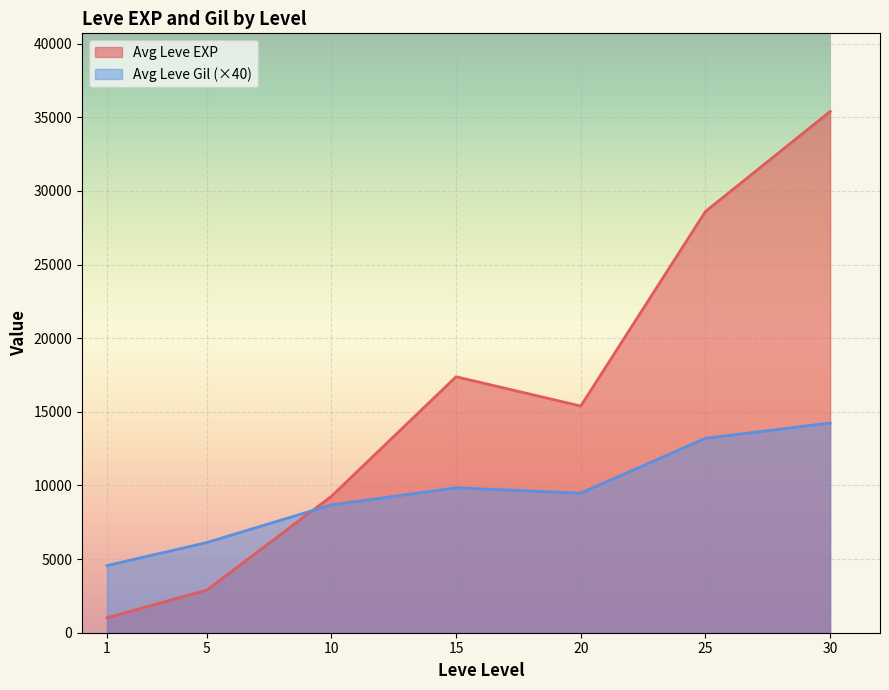

What is the greatest value displayed?

35387